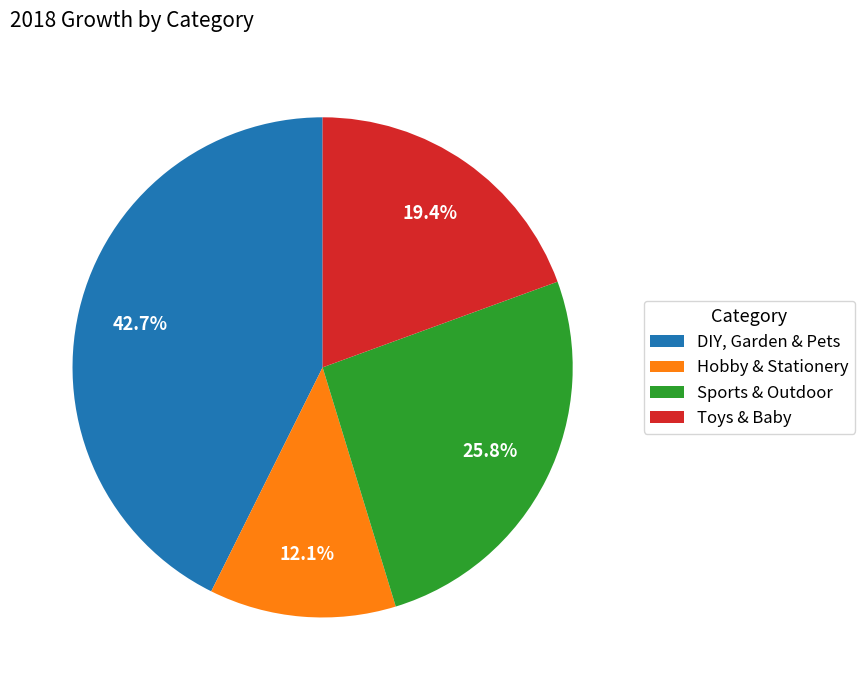

Is Hobby & Stationery the majority of the pie?

No